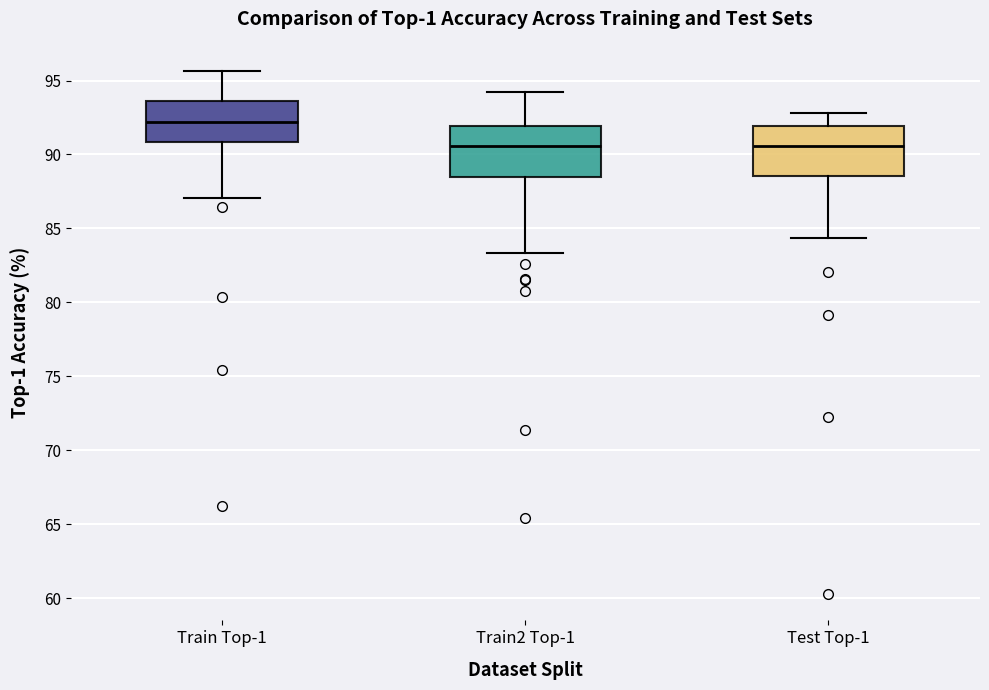

Where is the lower edge of the box for Test Top-1 on the y-axis? The values are not printed on the chart, so give them approximately, as read against the axis.

88.5